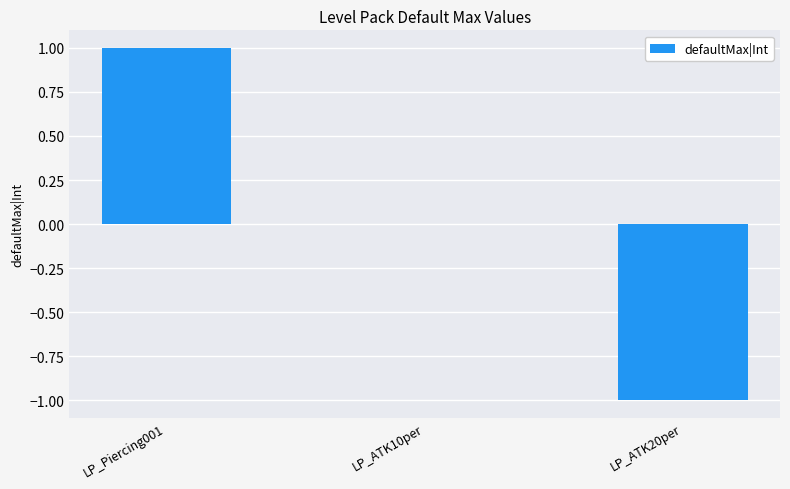

Where does the data first go above 0?

LP_Piercing001